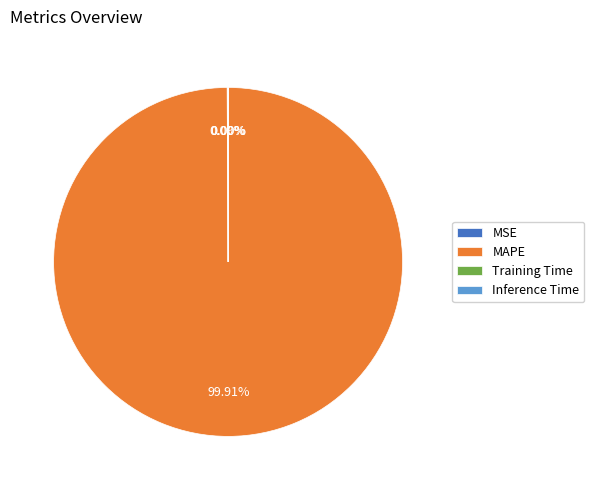

What is the majority slice?

MAPE